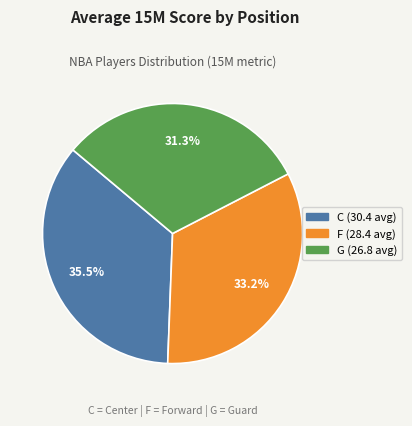

What percentage is NOT represented by F?

66.8%